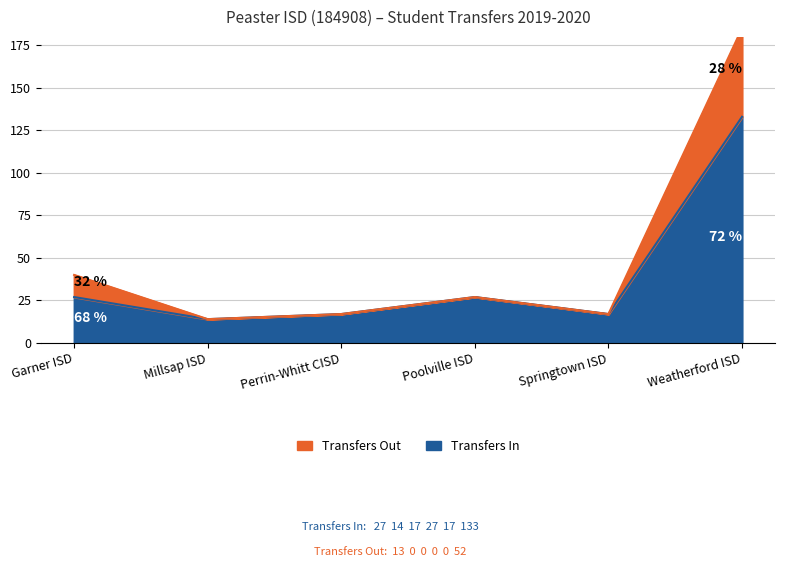

How many values in the Transfers In series exceed 27?

2